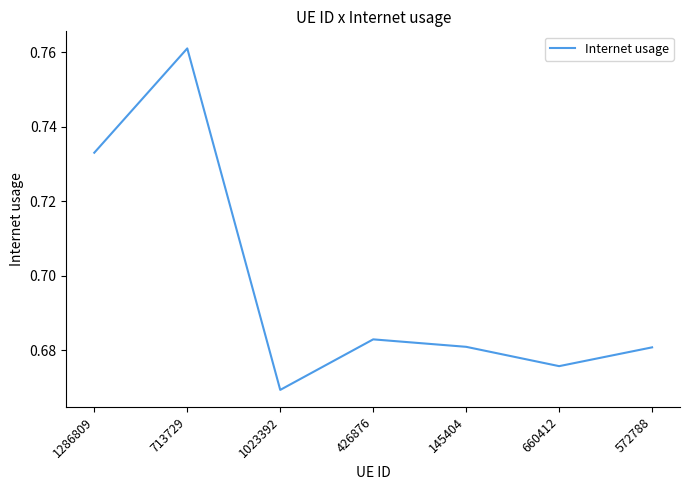

The chart shows a value of 0.9 at 145404. True or false?

False